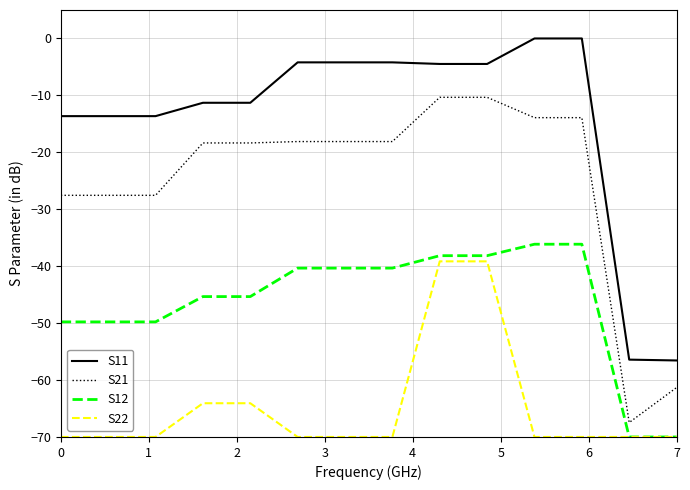

List the series in order of their overall mean, highest first.

S11, S21, S12, S22